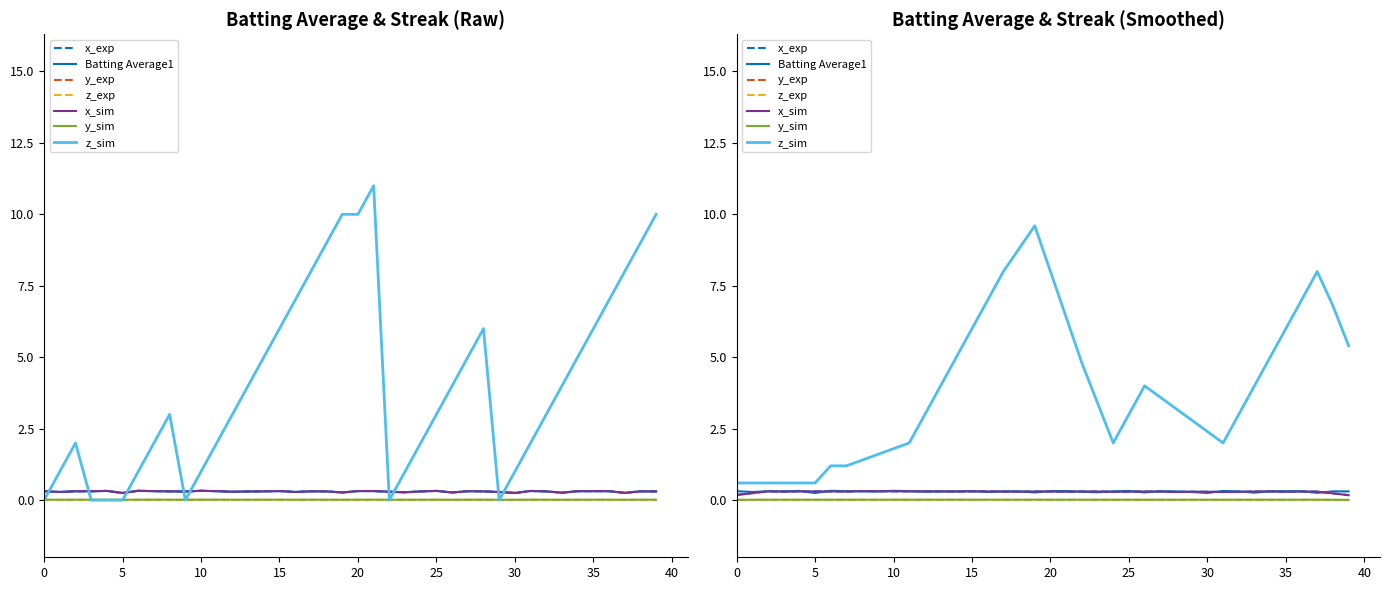

Is the value of Batting Average1 at 2010-08-06 greater than the value of Streak at 2010-08-15?

No